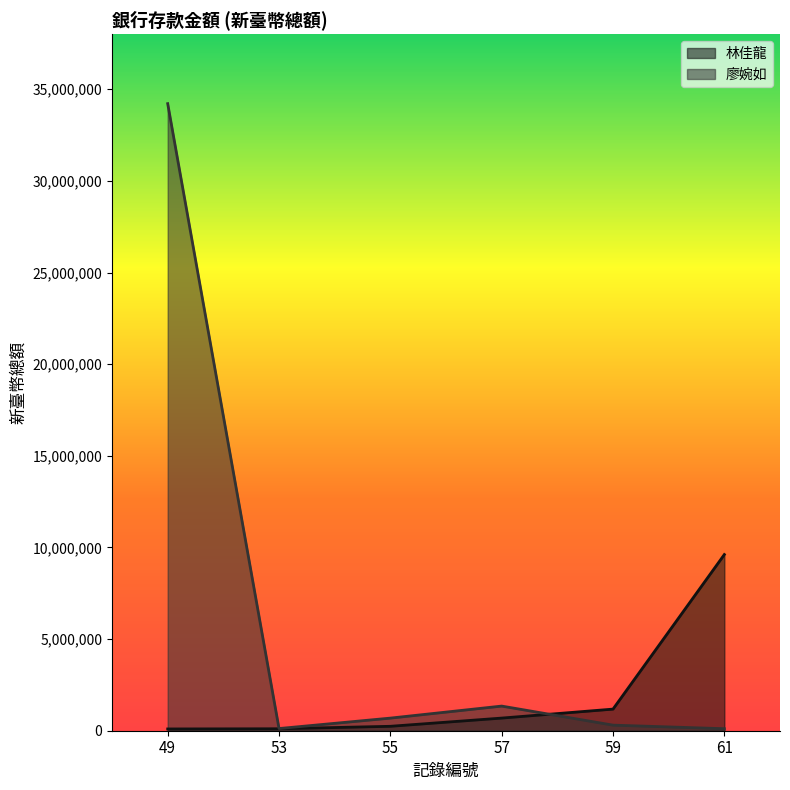

Does the chart display data point markers on the line(s)?

No